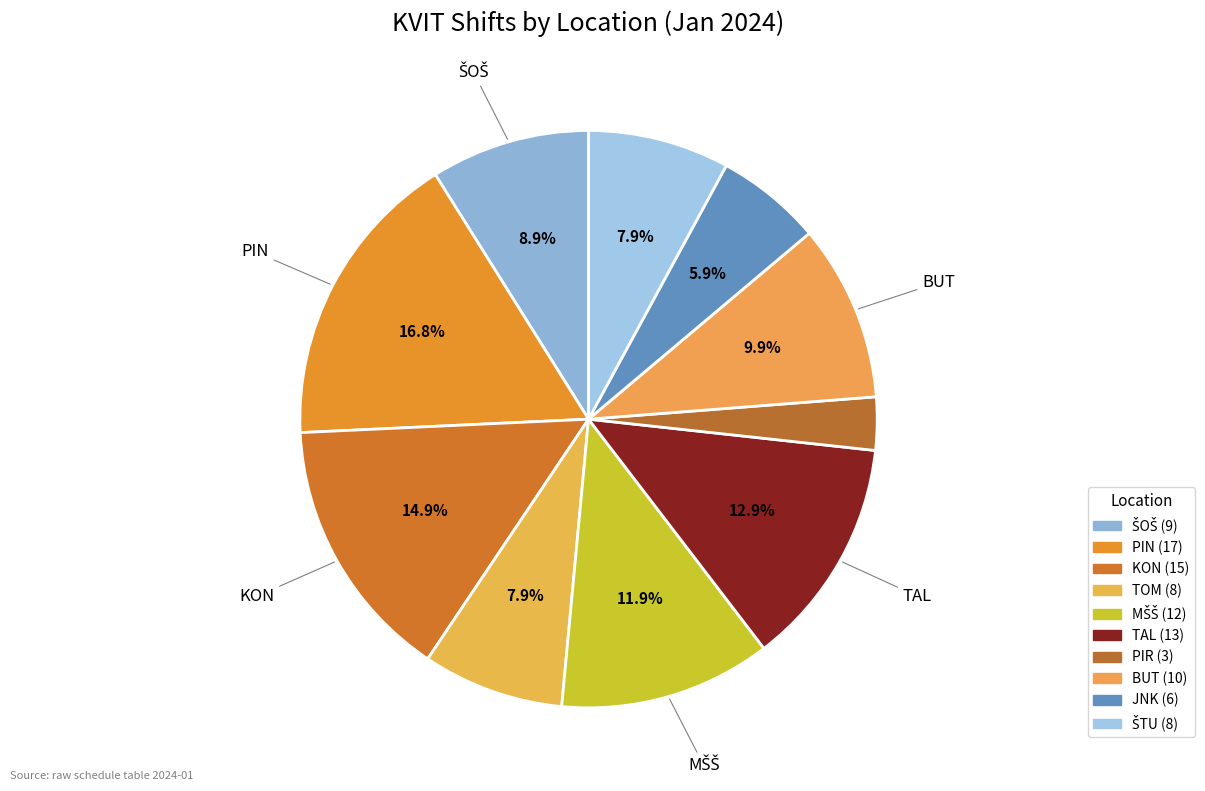

Which category has the biggest portion of the pie?

PIN